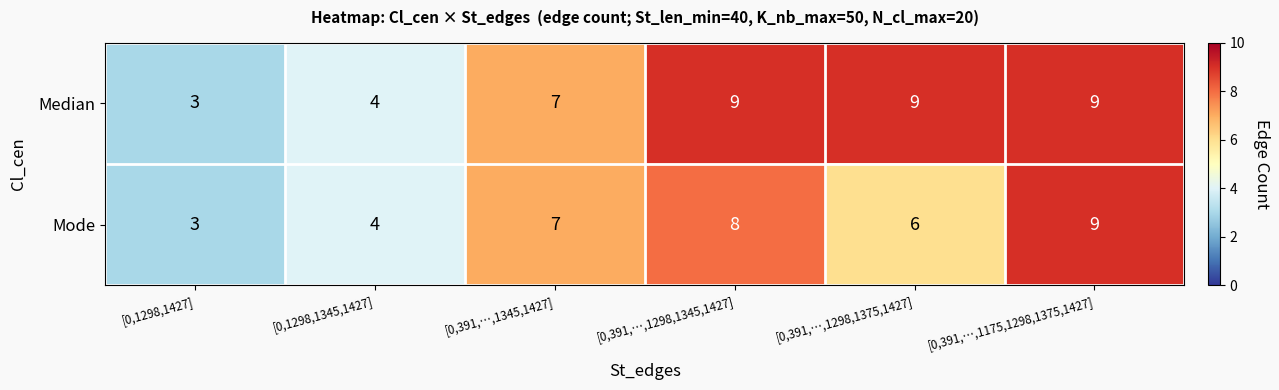

Where is Median nearest to the value 6?

[0,391,…,1345,1427]